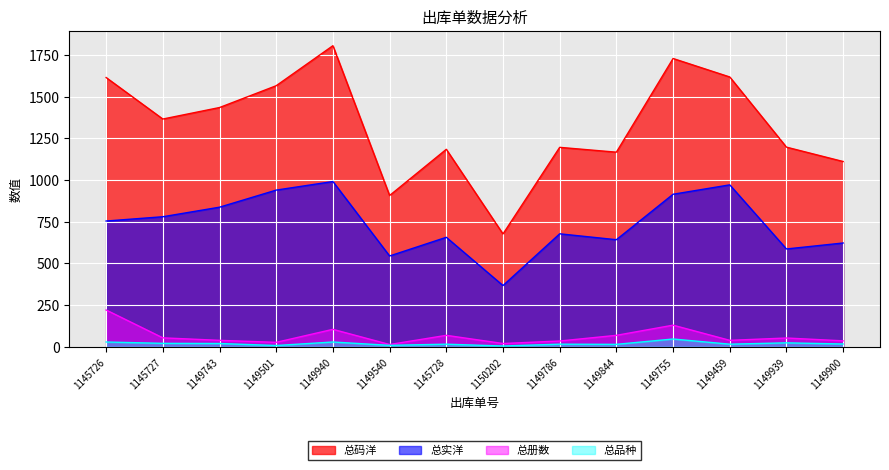

What is the maximum value for 总码洋?

1805.0